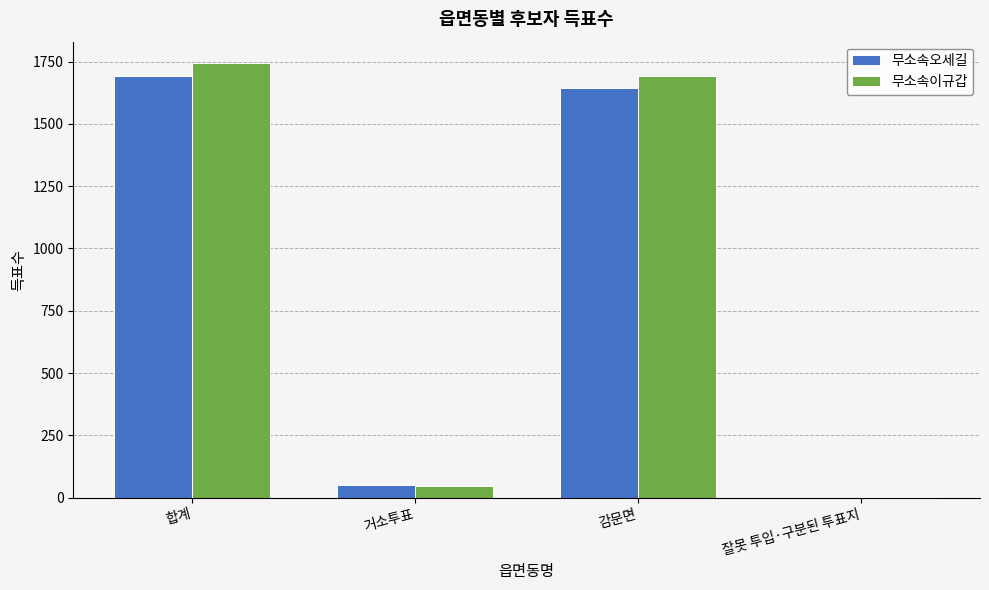

Which label corresponds to the largest value in the chart?

합계